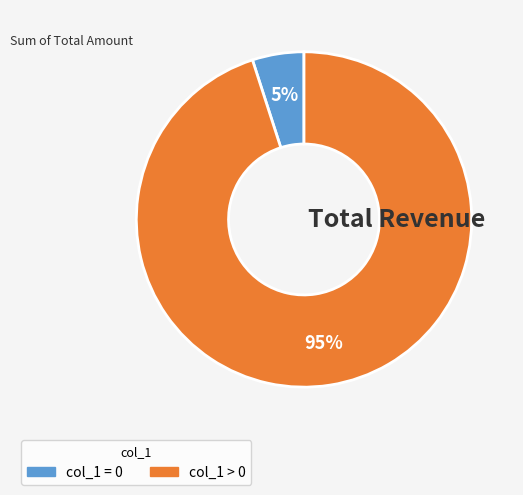

Does any single category account for the majority?

Yes